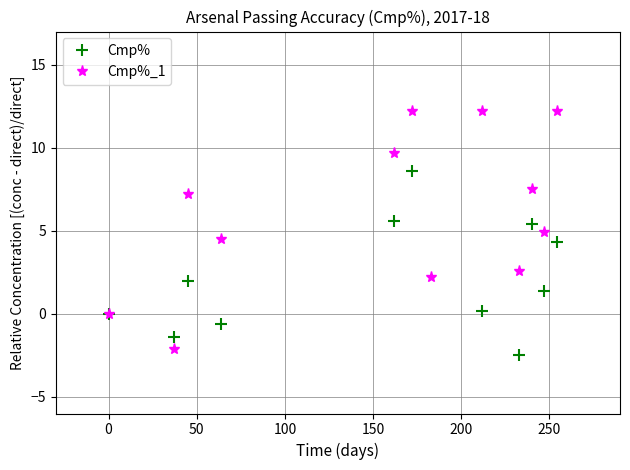

True or false: Cmp%_1 has more than 2 interior local peaks.

True